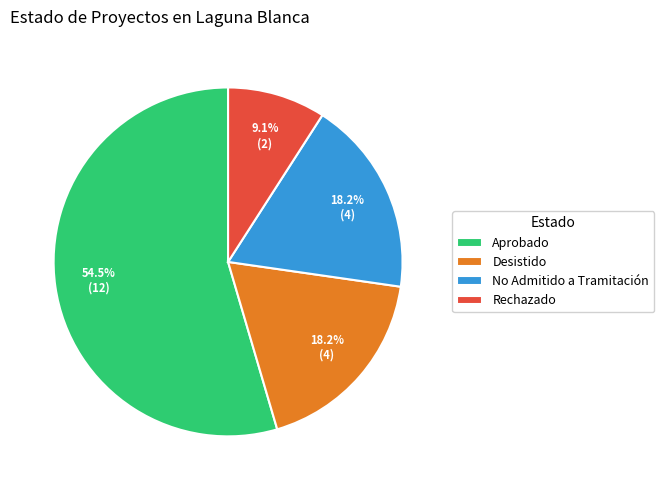

Is there a majority slice in this chart?

Yes